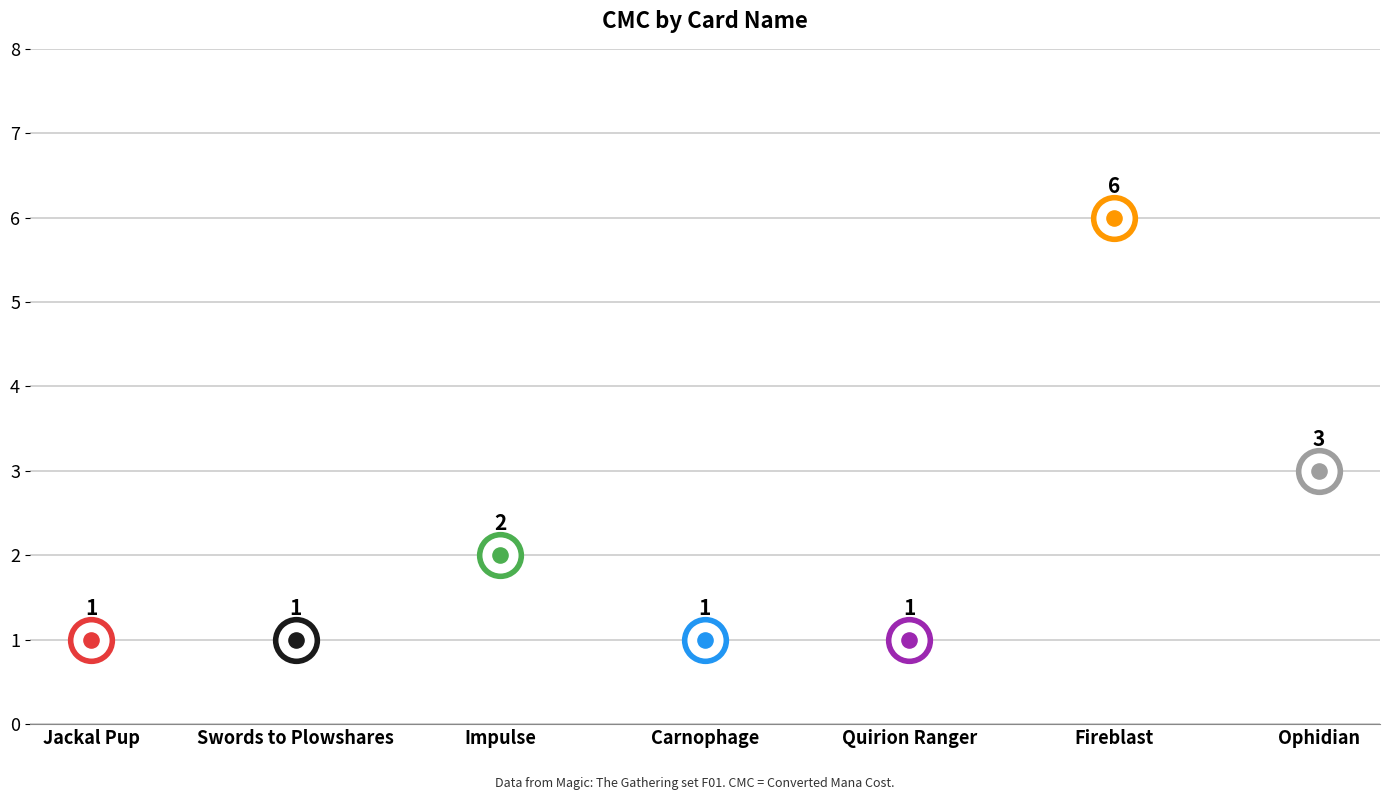

Between Carnophage and Impulse, which is larger?

Impulse